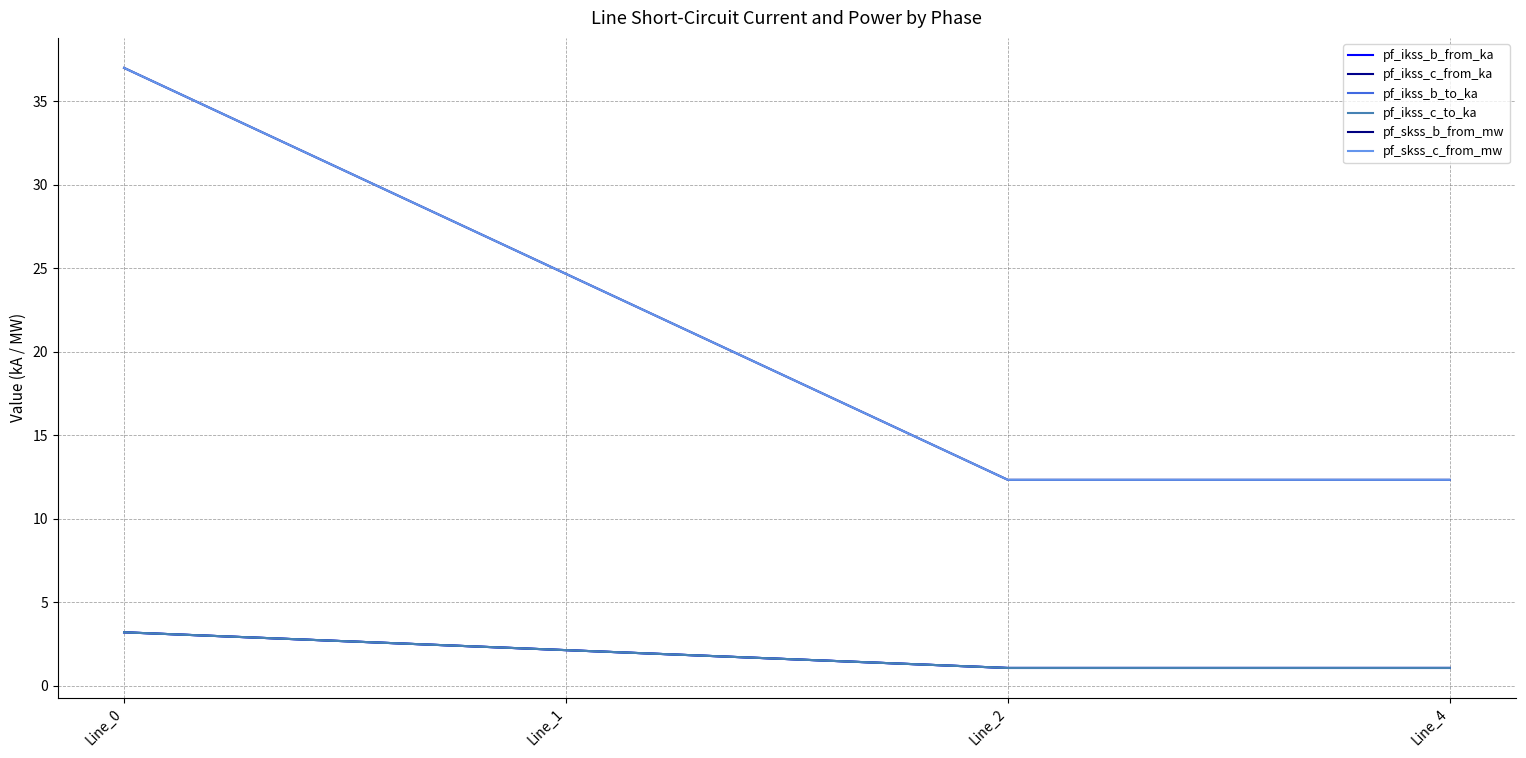

True or false: pf_ikss_b_to_ka and pf_skss_b_from_mw cross at least once.

False